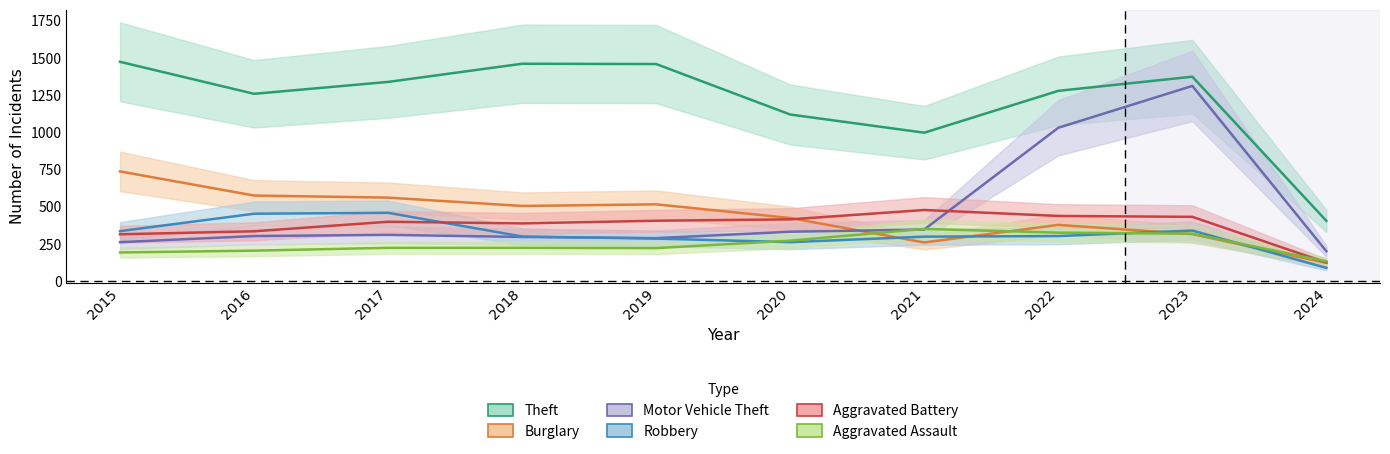

Which series has the largest total across all categories?

Theft